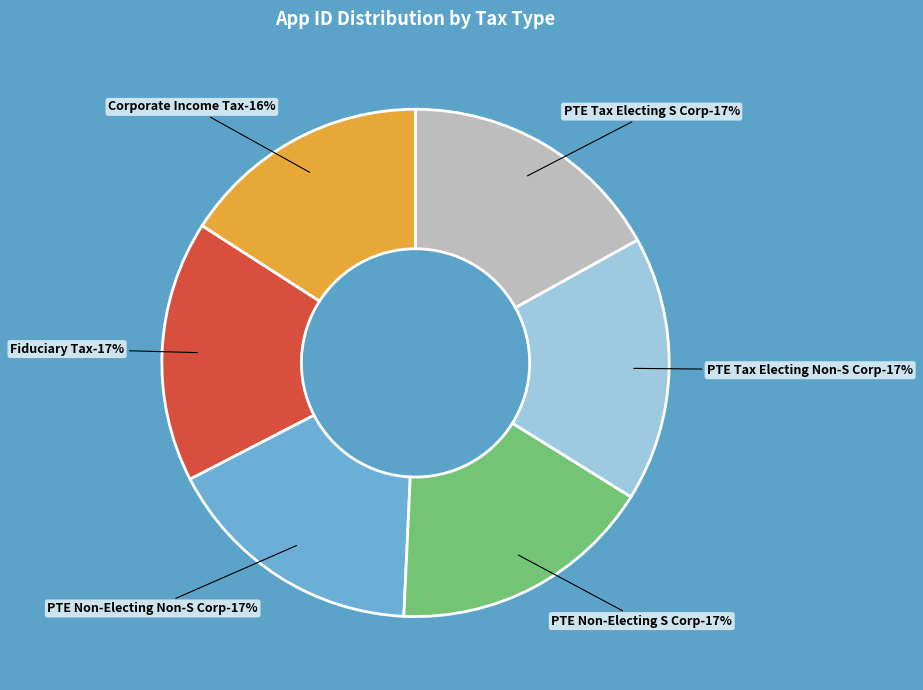

To the nearest percent, what portion does PTE Tax Electing S Corp represent?

17%